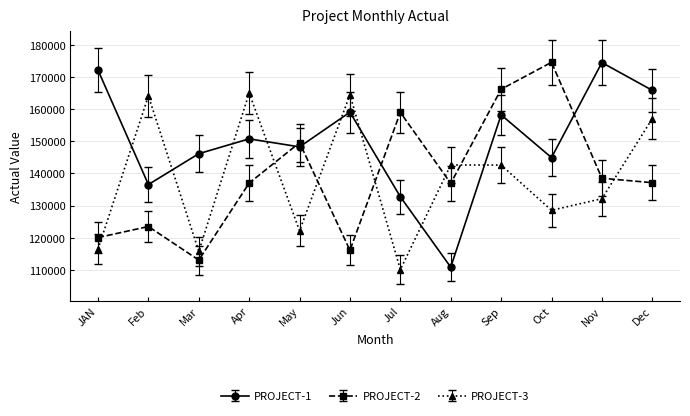

How many intersections are there between PROJECT-2 and PROJECT-1?

4